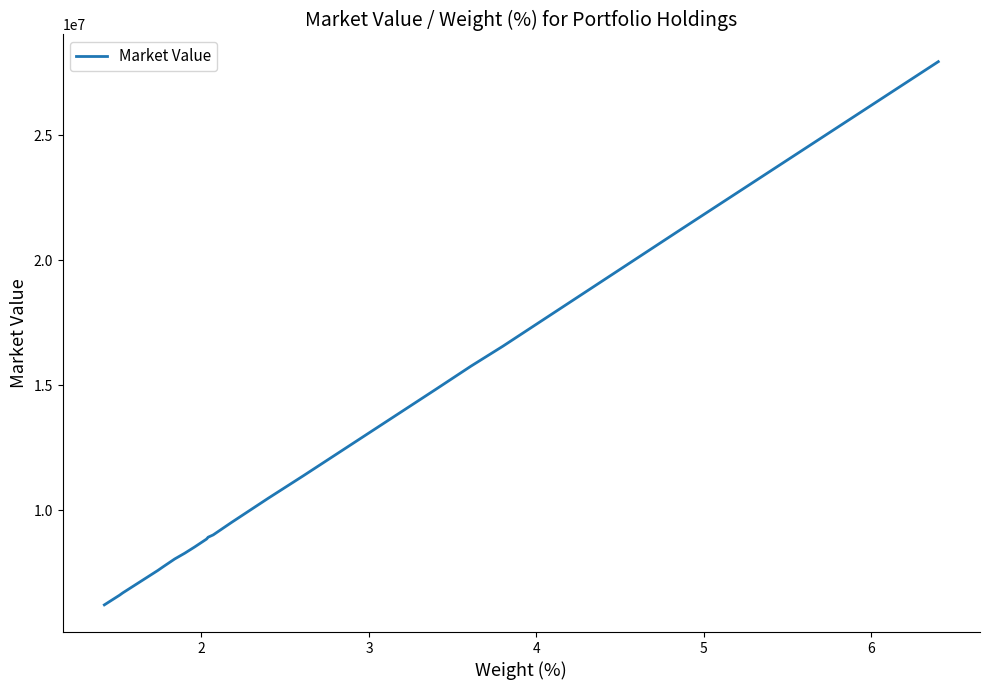

The chart shows a value of 12384034.0 at 9. True or false?

False